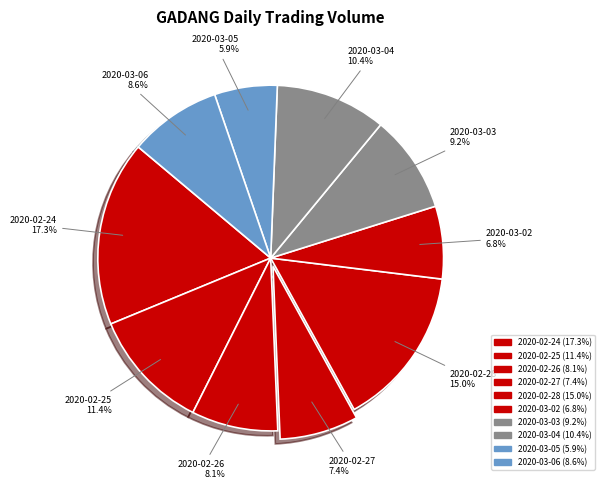

Rank the categories by value from highest to lowest.

2020-02-24, 2020-02-28, 2020-02-25, 2020-03-04, 2020-03-03, 2020-03-06, 2020-02-26, 2020-02-27, 2020-03-02, 2020-03-05